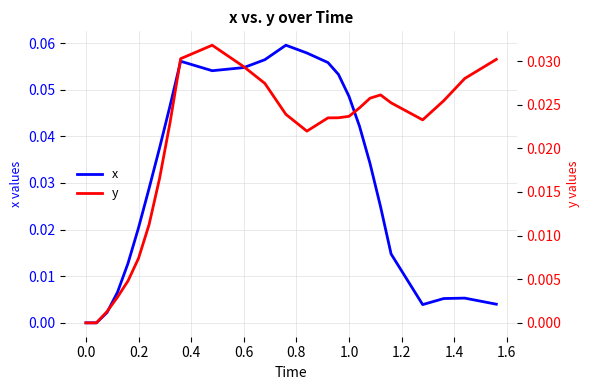

What is the maximum value shown in the chart?

0.1